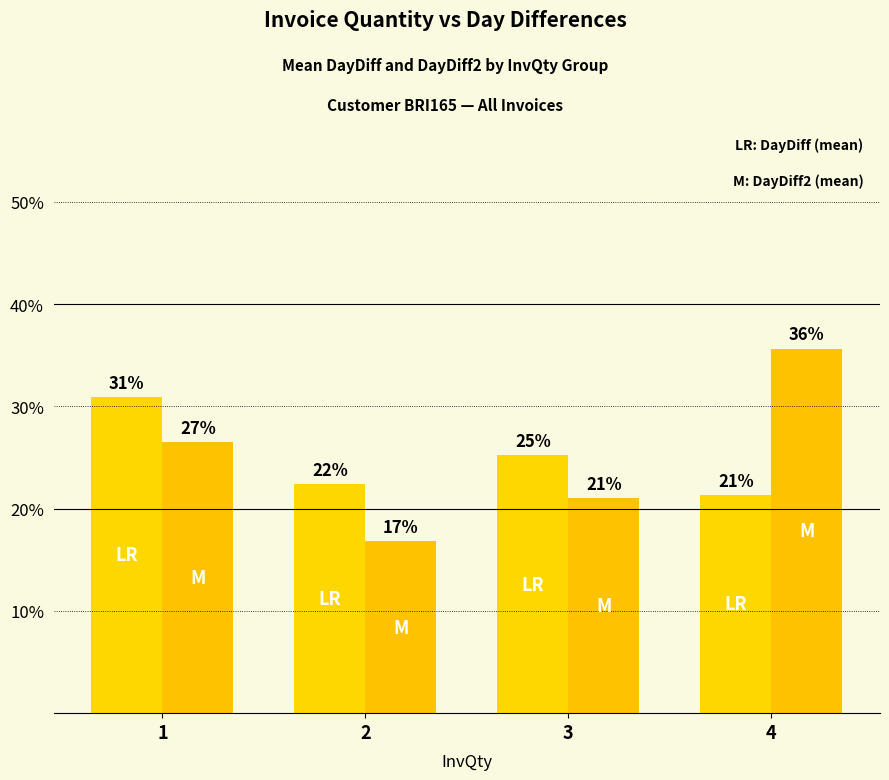

How many bars are there in each group?

2